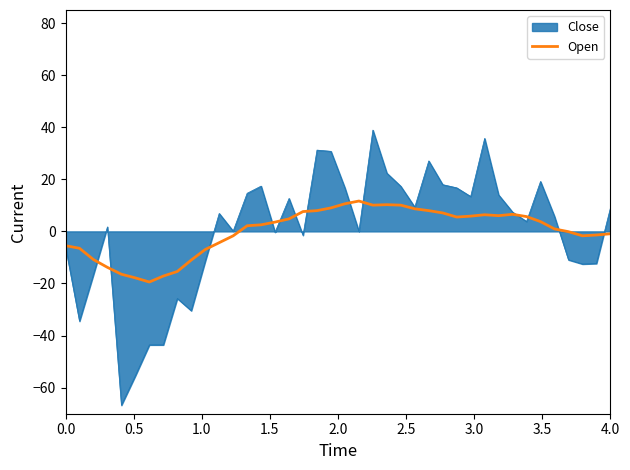

List the series in order of their peak value, lowest first.

Open, Close